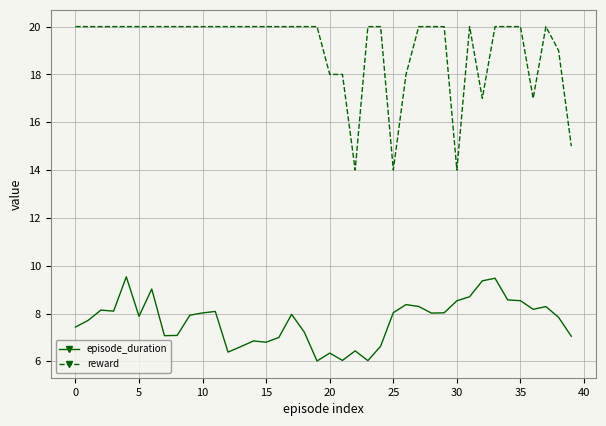

True or false: reward and episode_duration cross at least once.

False